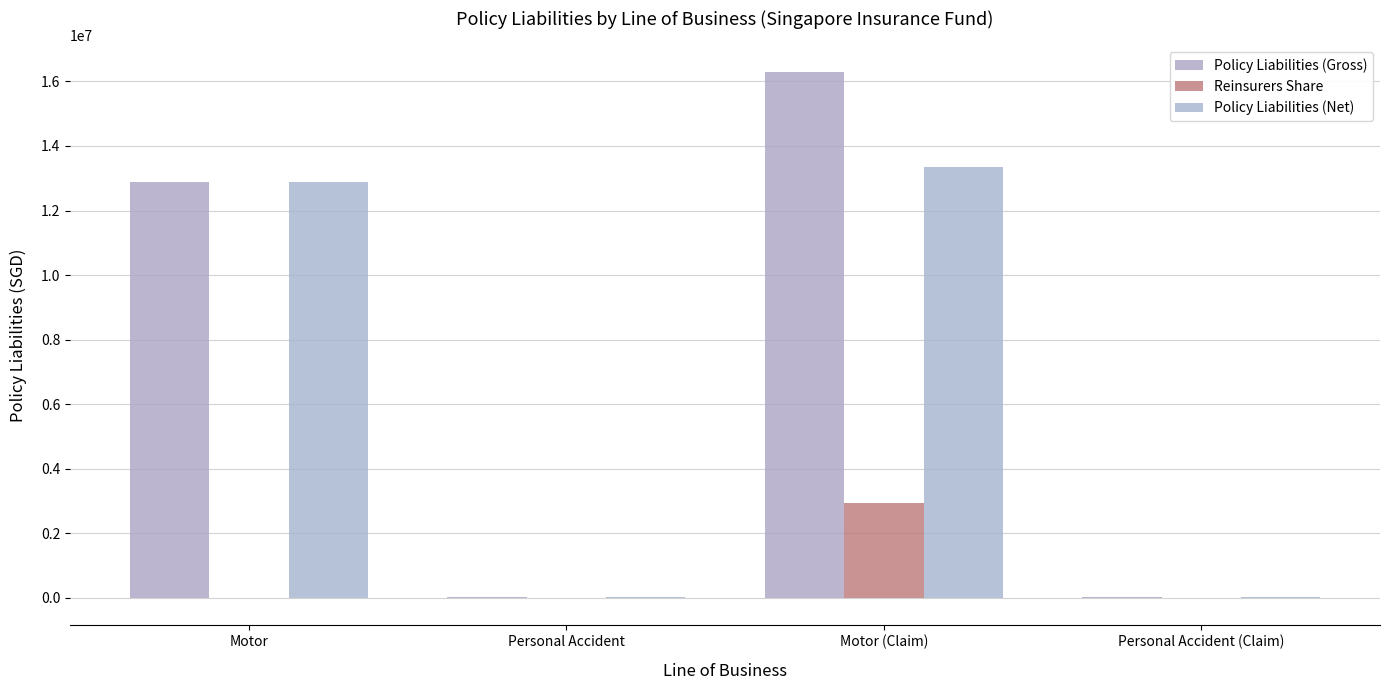

What is the difference between the maximum and minimum values in the Policy Liabilities (Gross) series?

16277402